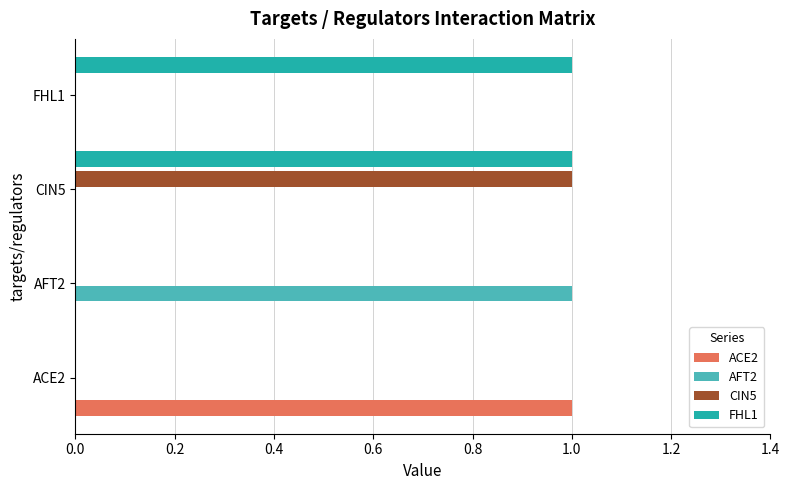

Which series changed the most between CIN5 and FHL1?

CIN5